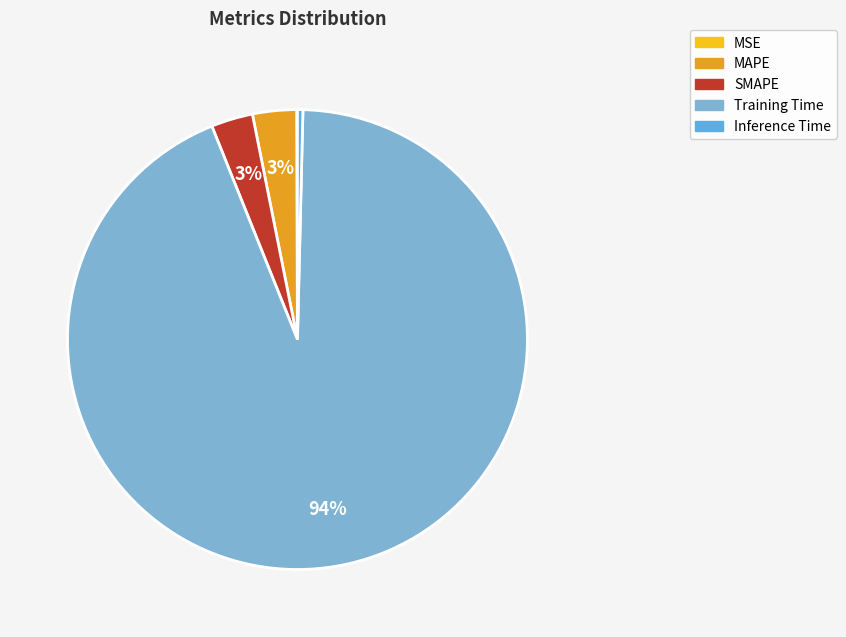

What percentage is the MAPE slice, to the nearest percent?

3%